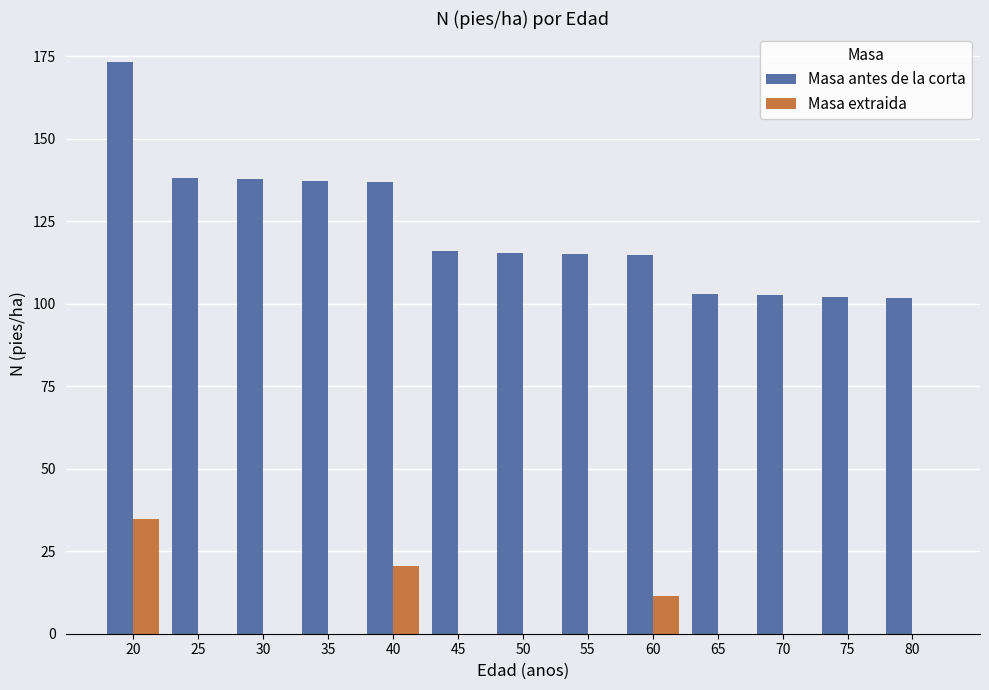

Are the bars grouped side by side (vs. stacked)?

Yes